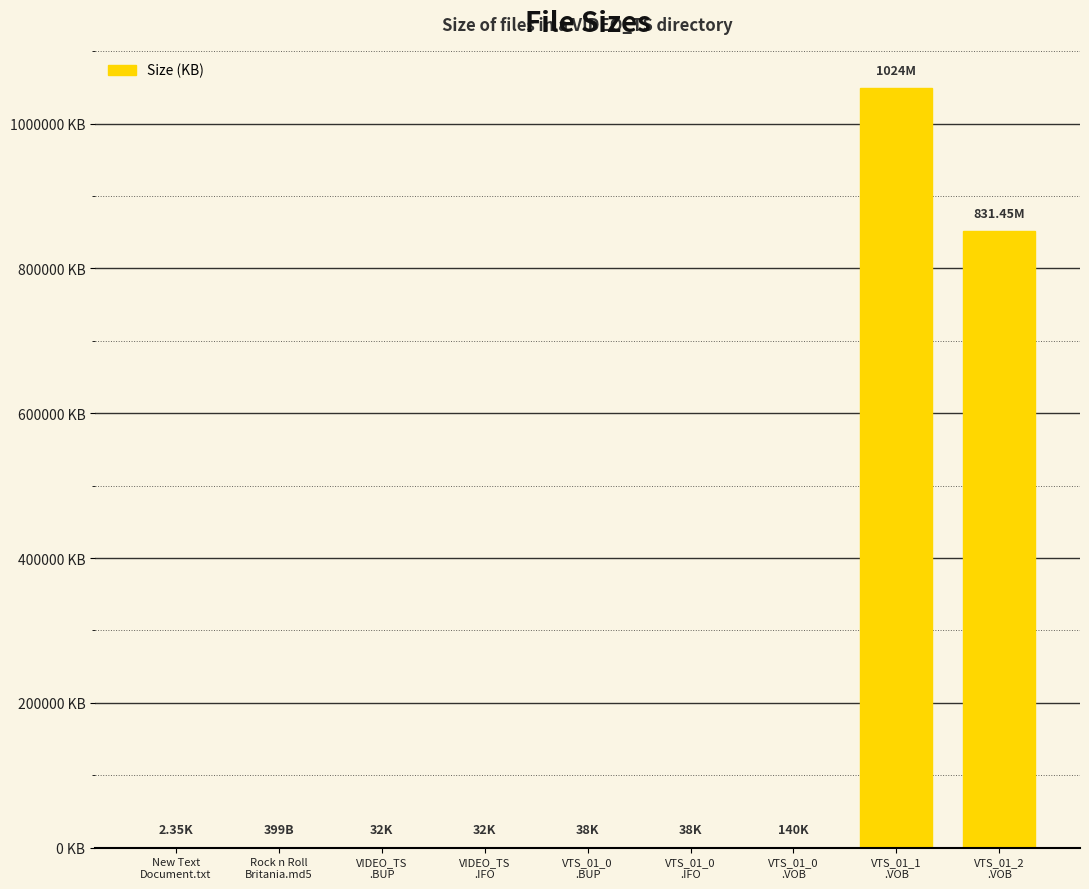

Reading left to right, what are all the values shown in this chart?

New Text
Document.txt=2.4	Rock n Roll
Britania.md5=0.4	VIDEO_TS
.BUP=32.0	VIDEO_TS
.IFO=32.0	VTS_01_0
.BUP=38.0	VTS_01_0
.IFO=38.0	VTS_01_0
.VOB=140.0	VTS_01_1
.VOB=1048576.0	VTS_01_2
.VOB=851404.8